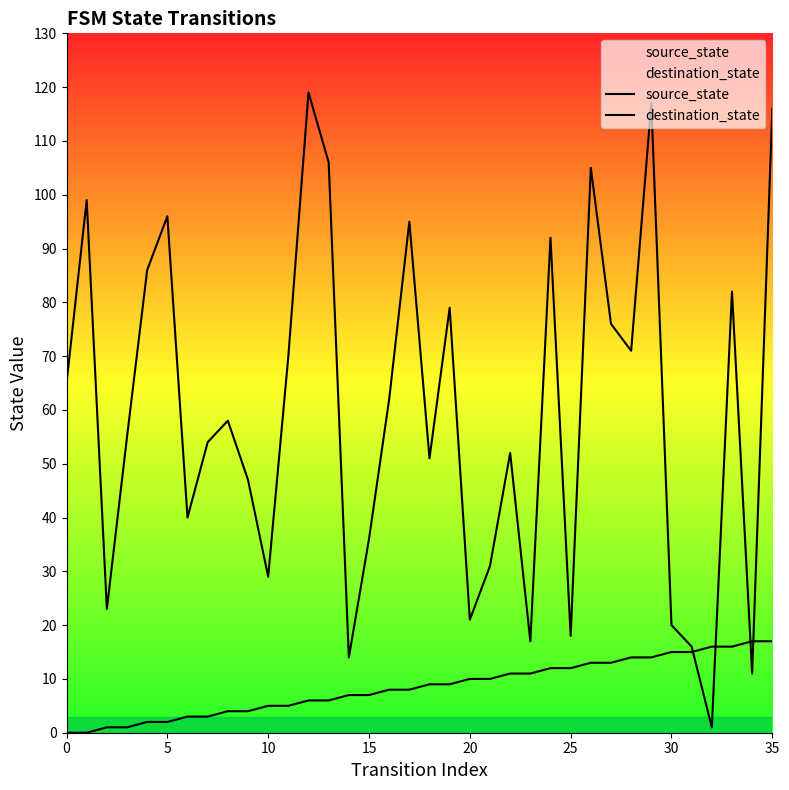

How many lines are shown in the chart?

2